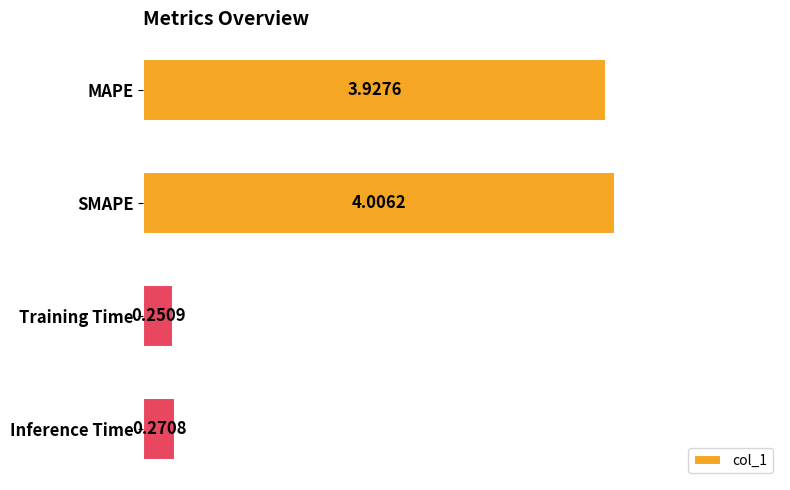

Which category has the highest value across all series?

SMAPE